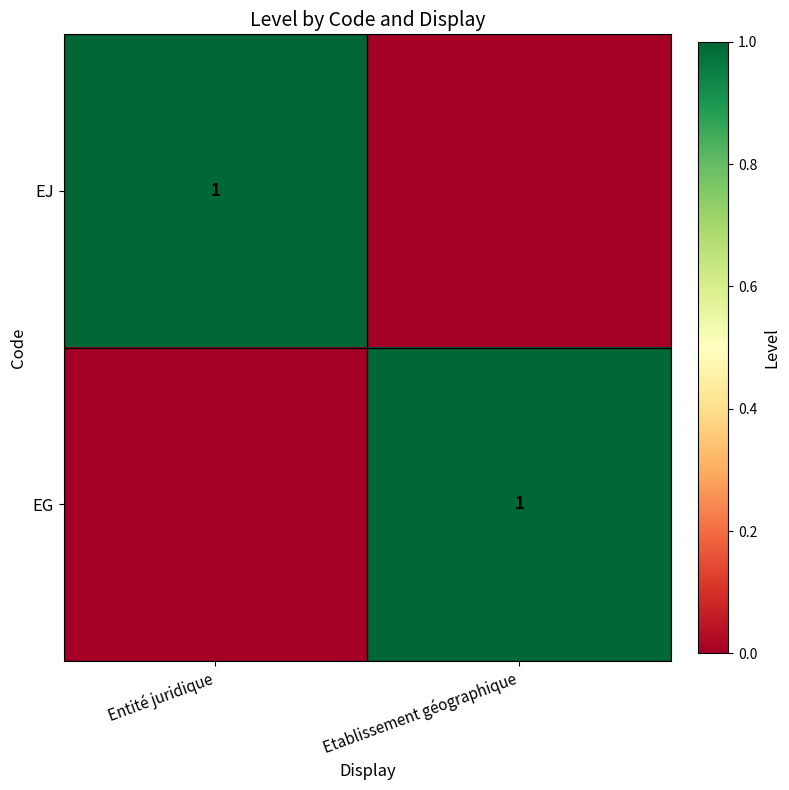

The value of EG at Etablissement géographique is 0. True or false?

False